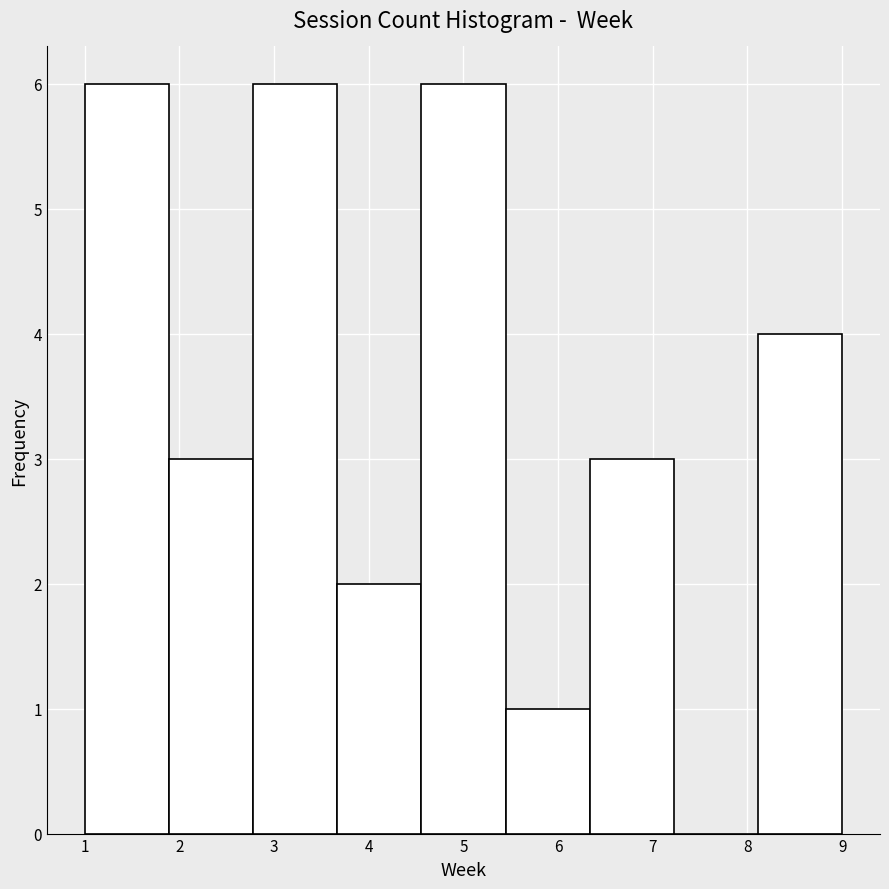

What is the height of the bar covering 6.3 to 7.2 on the x-axis? Neither the bar edges nor the heights are printed on the chart, so give them approximately, as read against the axes.

3